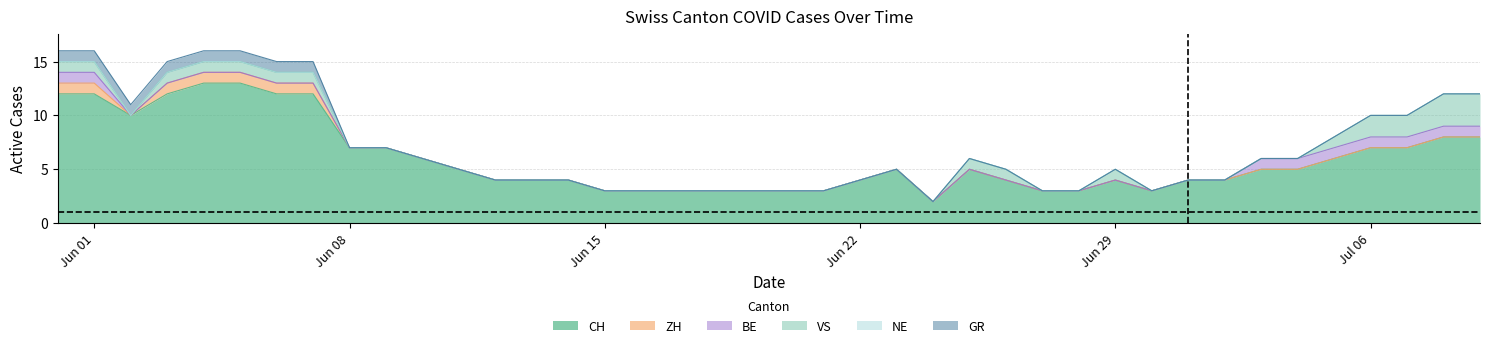

How many series are shown in this chart?

6